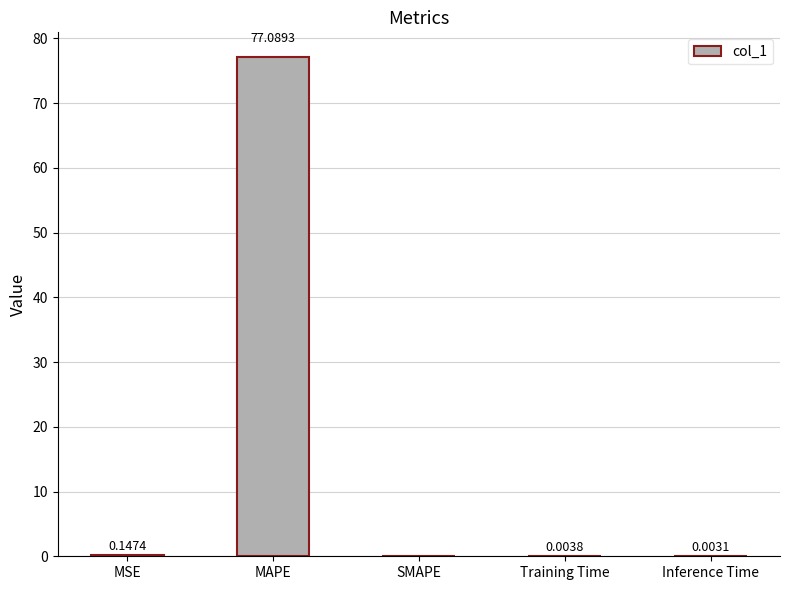

How many distinct data groups are displayed?

1